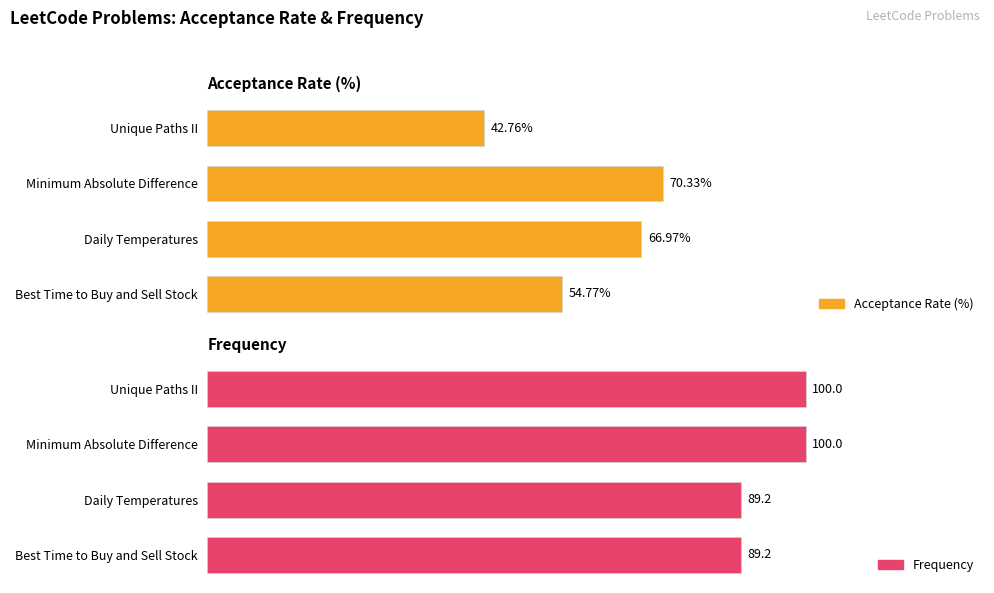

Rank the series by their average value, from highest to lowest.

Frequency, Acceptance Rate (%)